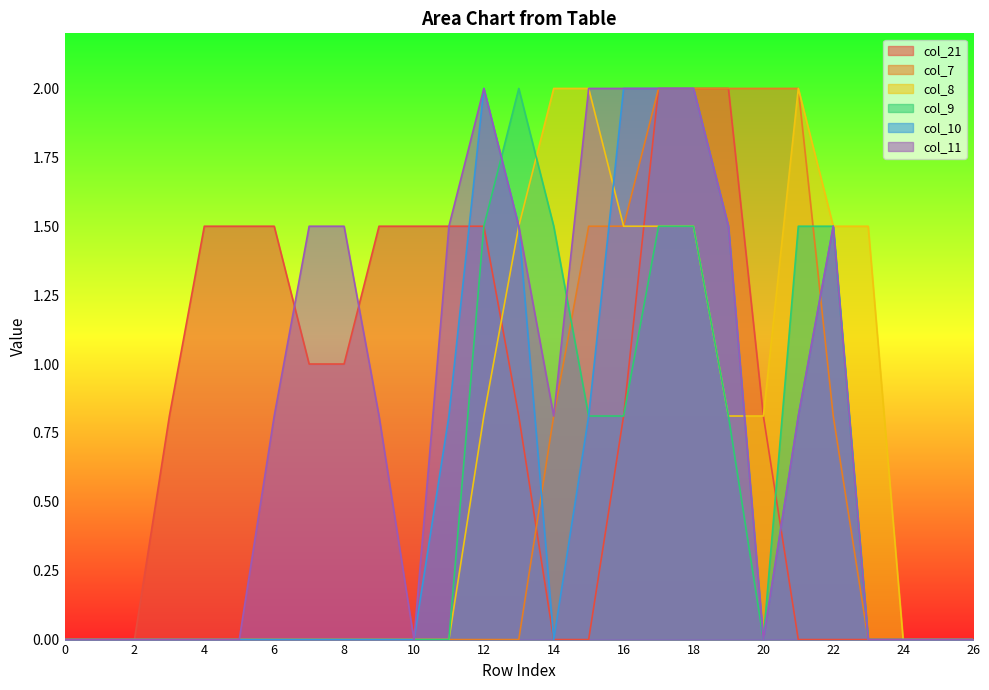

At which category does col_10 reach its first local peak?

12